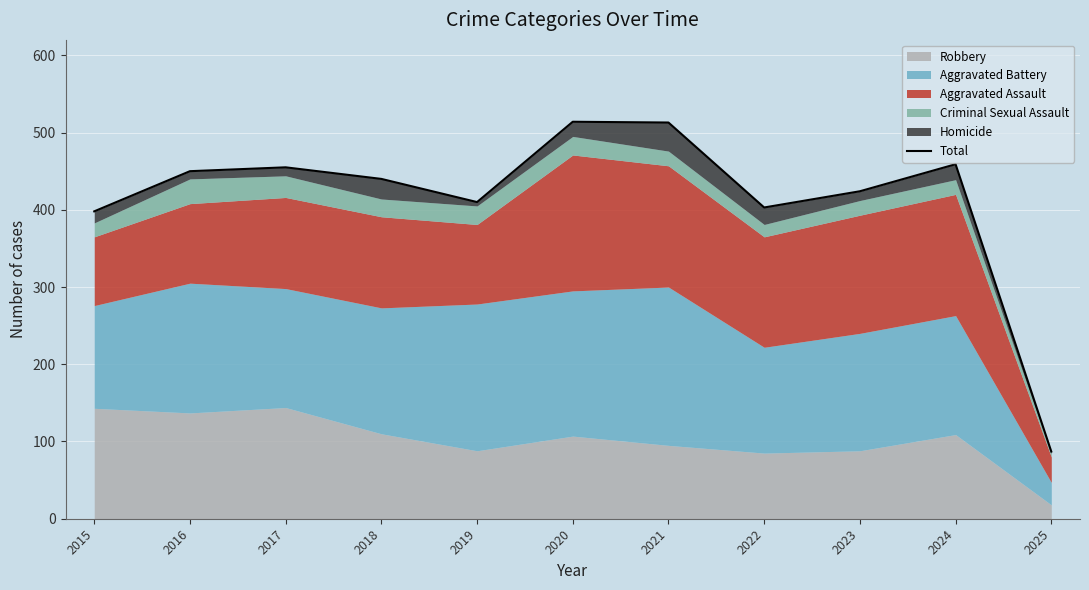

How many data points are less than 440?

5